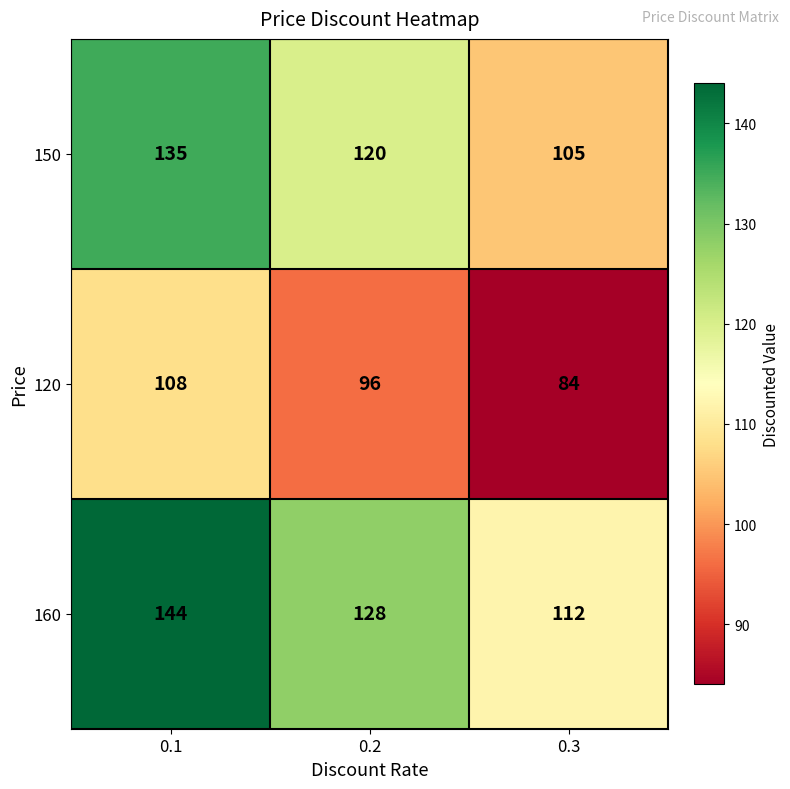

Reading right to left, transcribe all the data shown in this chart.

150: 105	120	135
120: 84	96	108
160: 112	128	144